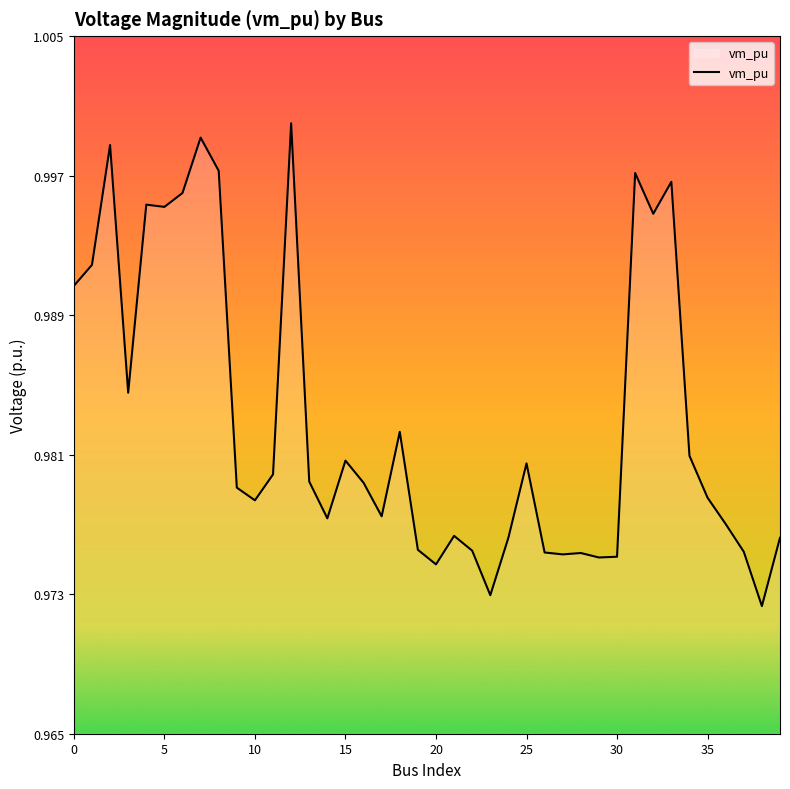

Count the number of categories in the chart.

40